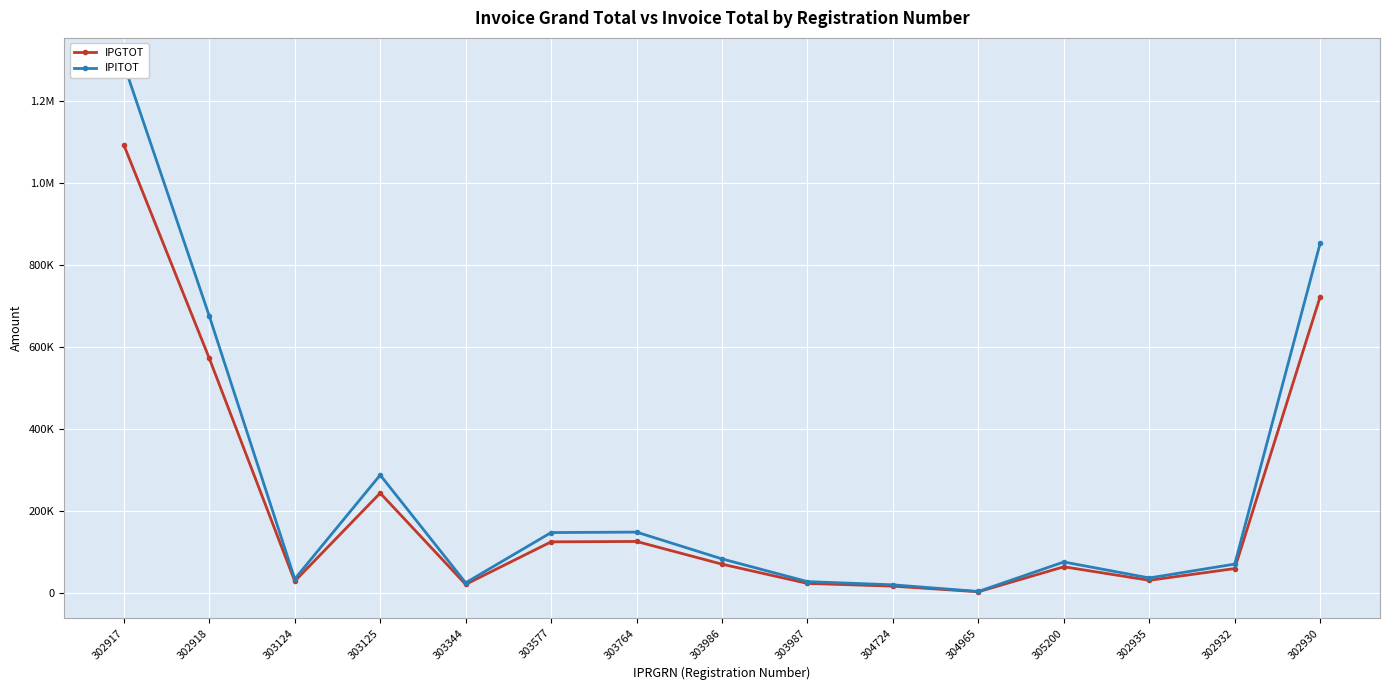

Which has a higher value, 303987 or 304965?

303987